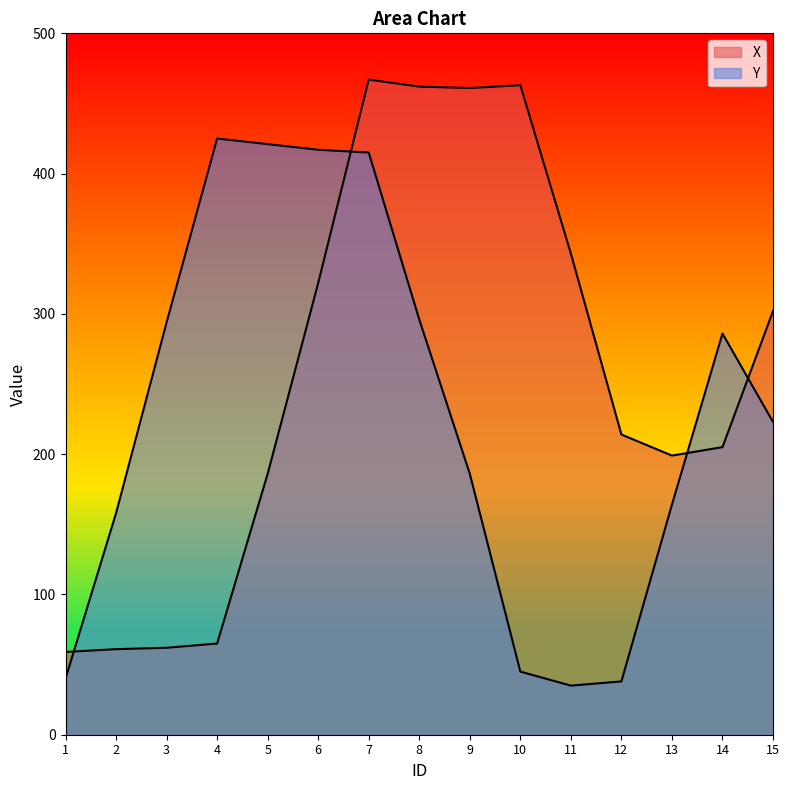

Is it true that Y equals 286 at 14?

True